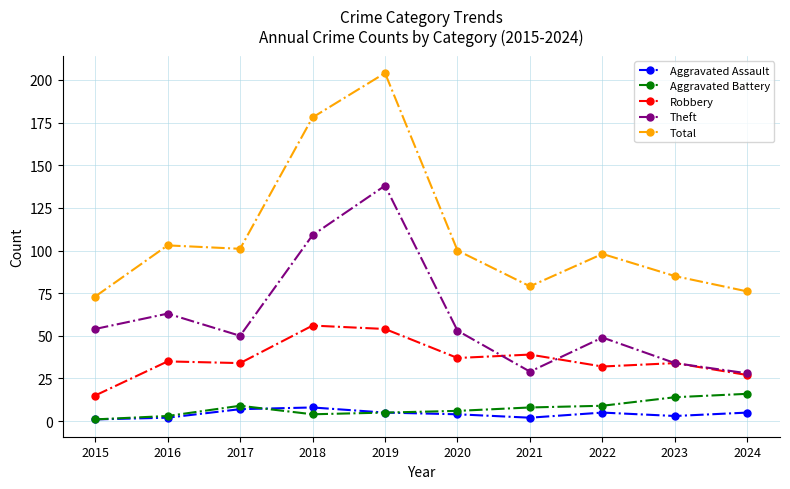

Count the number of data series in this chart.

5